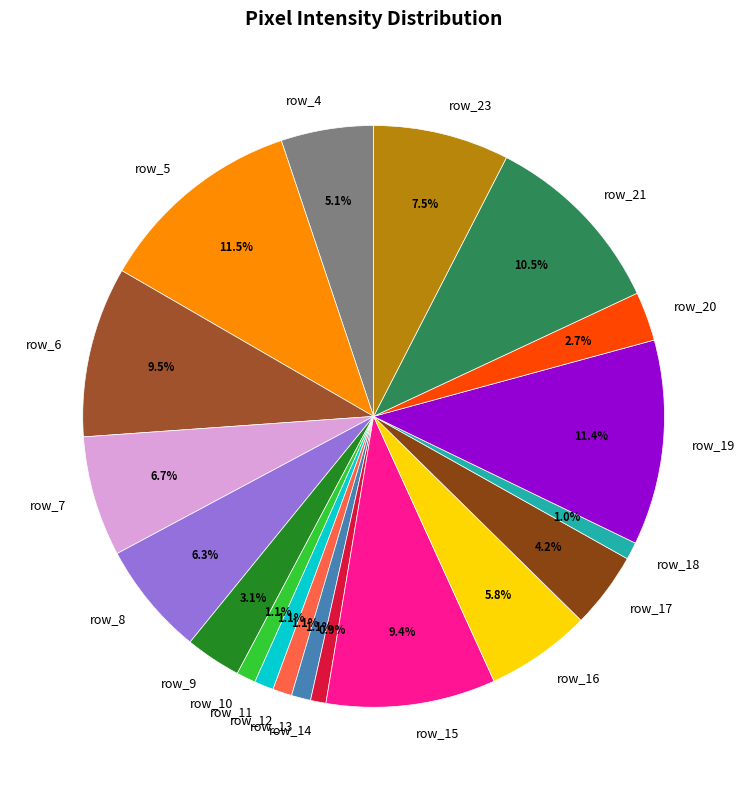

Do row_19 and row_17 together represent more than half of the pie?

No